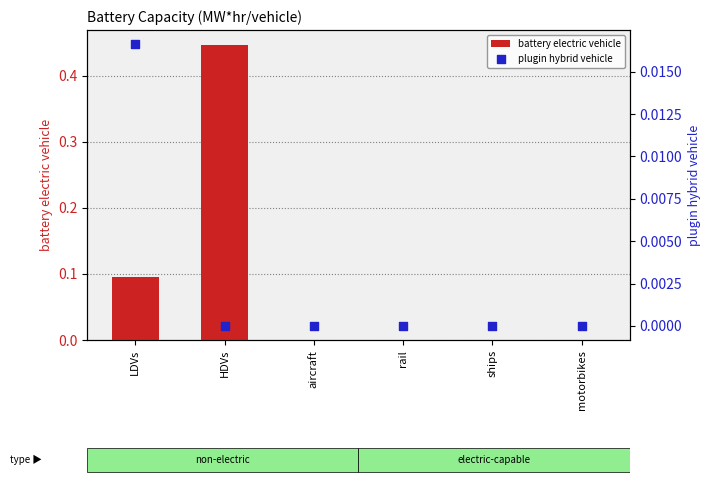

Is the value of plugin hybrid vehicle at motorbikes greater than the value of battery electric vehicle at LDVs?

No